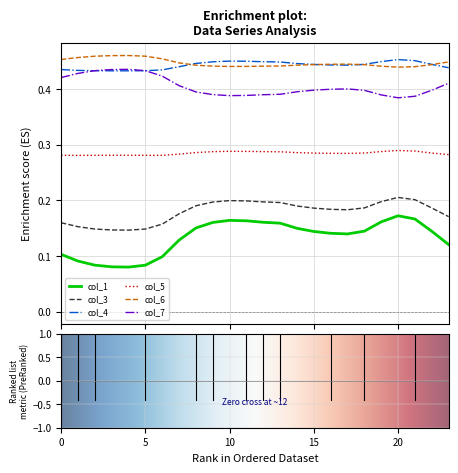

True or false: col_4 and col_5 cross at least once.

False